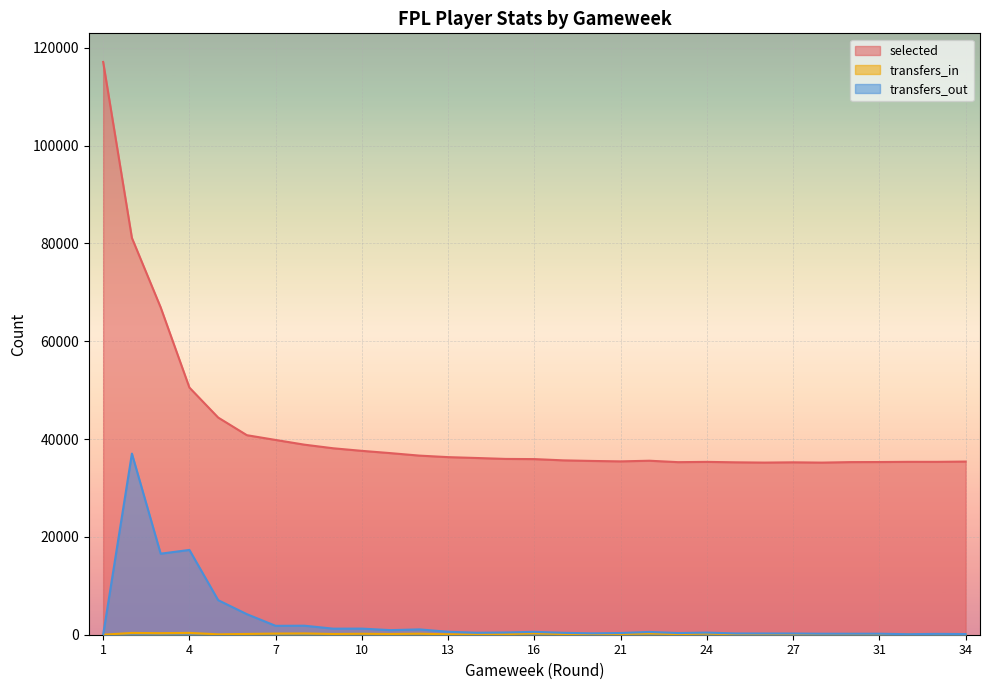

Which category has the lowest value across all series?

1